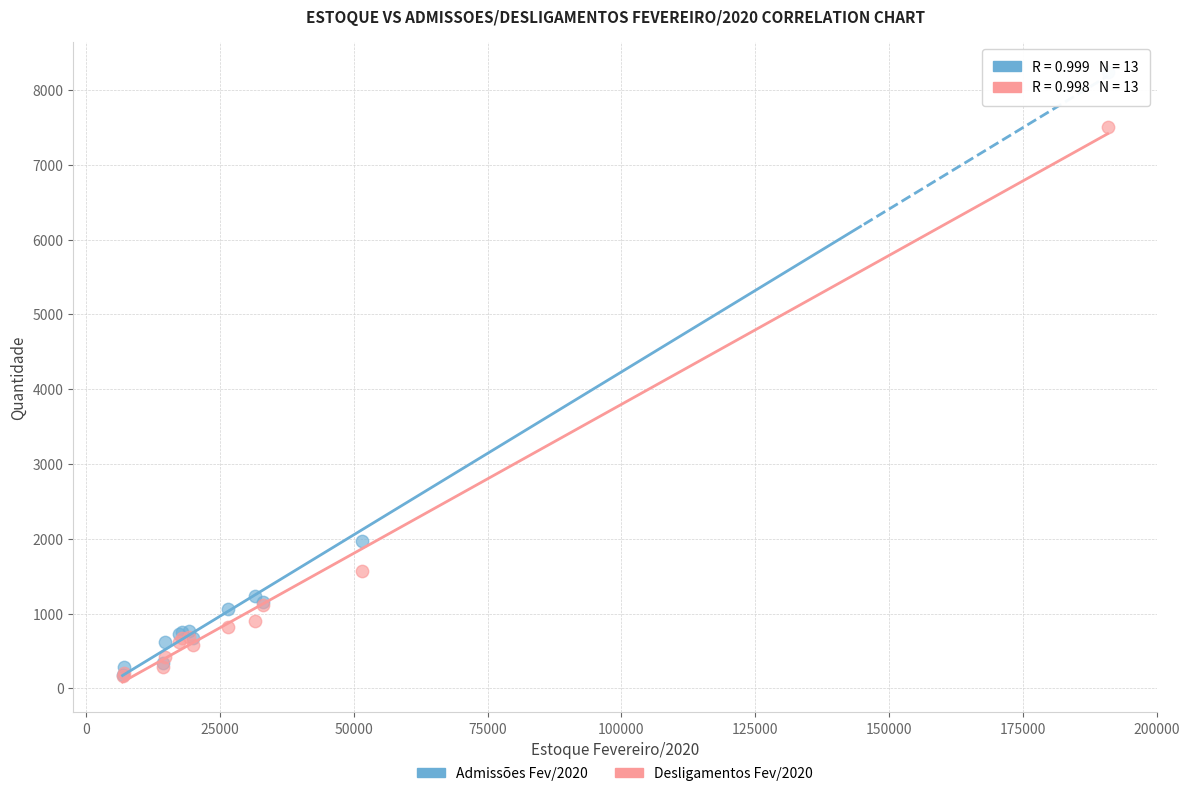

Across all series, what Y value is closest to 4204?

1971